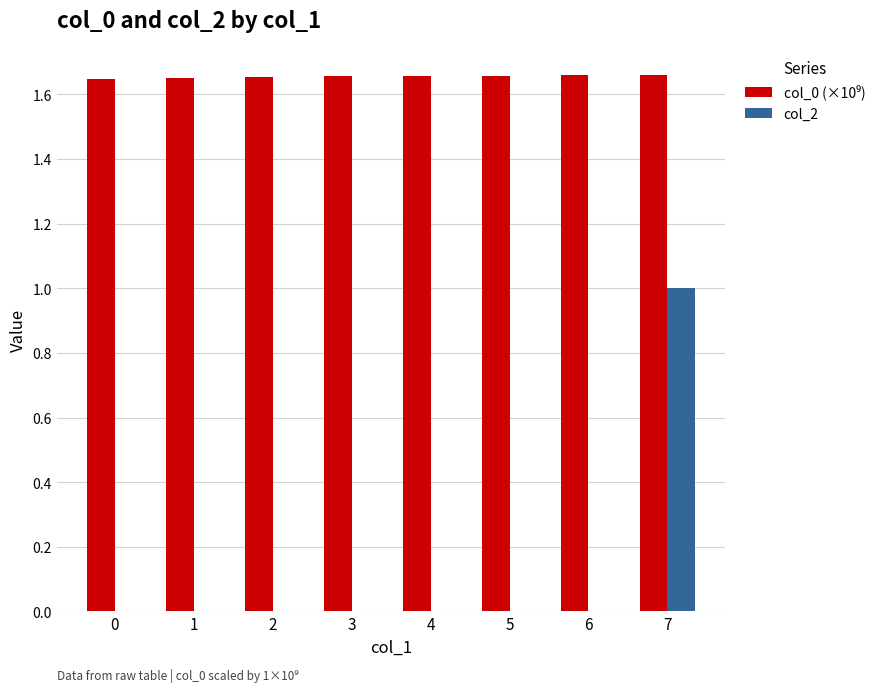

At which category is the sum across all series the highest?

7